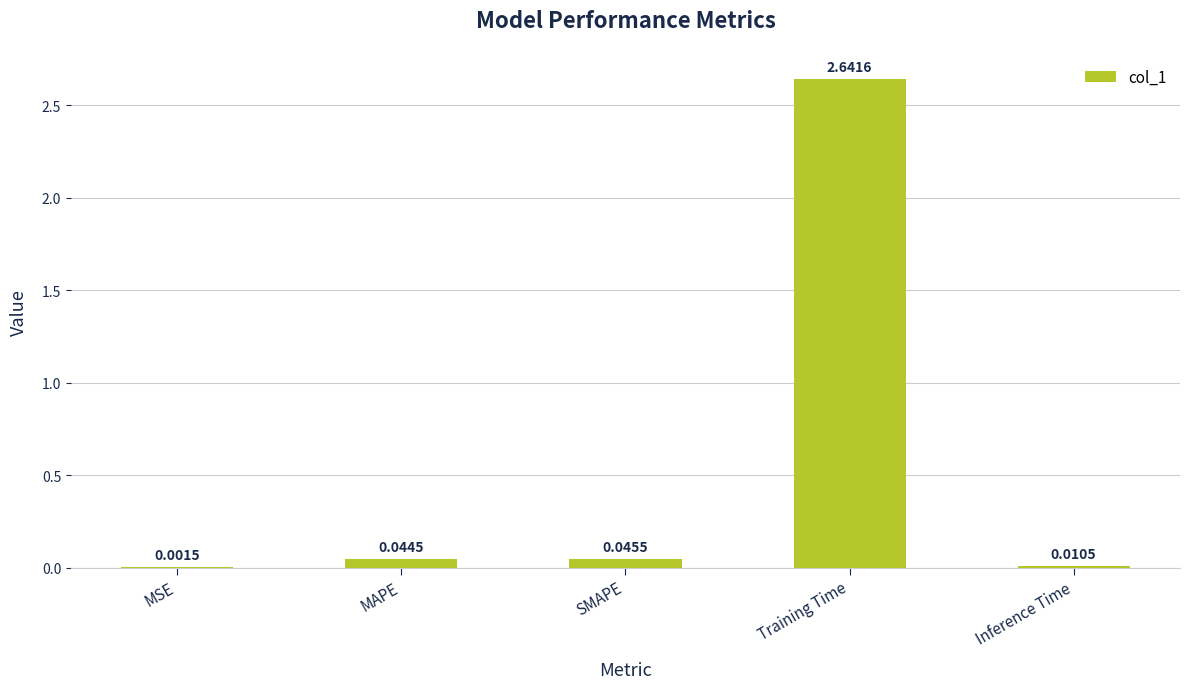

Is it true that the value at Training Time is 1.1?

False